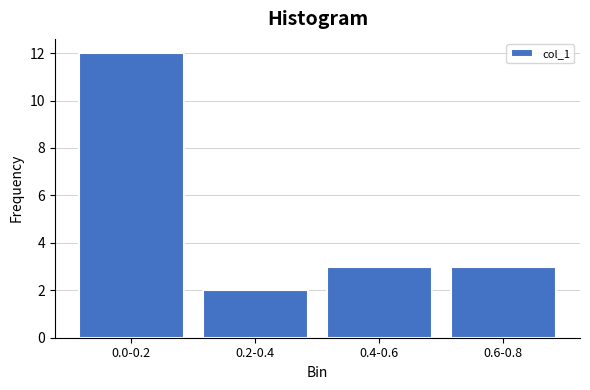

Reading left to right, list all the values displayed in this chart.

12	2	3	3